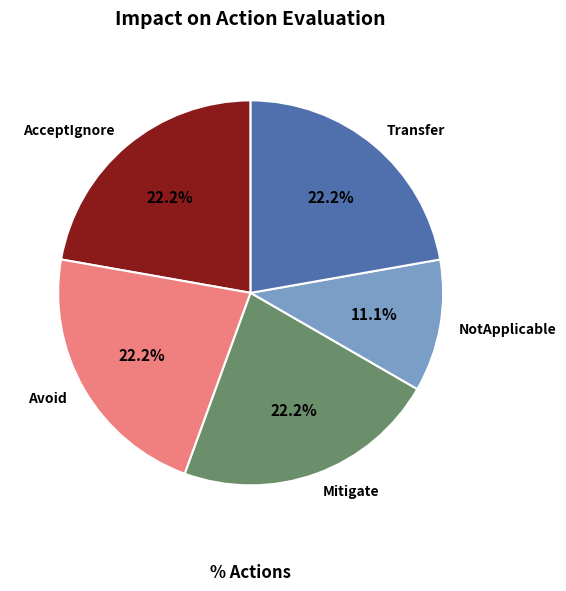

Which category has the smallest portion of the pie?

NotApplicable